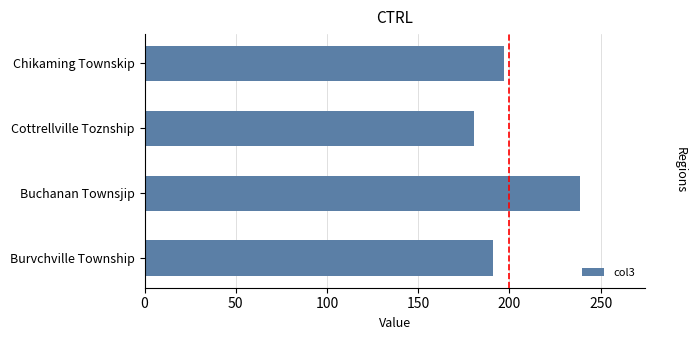

Which has a higher value, Buchanan Townsjip or Cottrellville Toznship?

Buchanan Townsjip